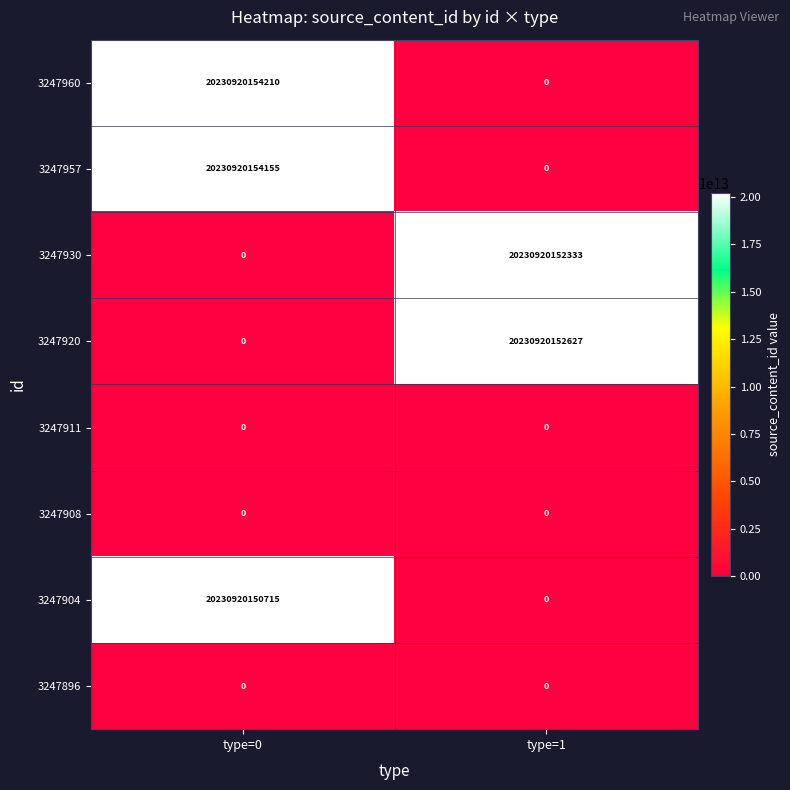

True or false: 3247930 has a value of 6312384301305 at type=1.

False